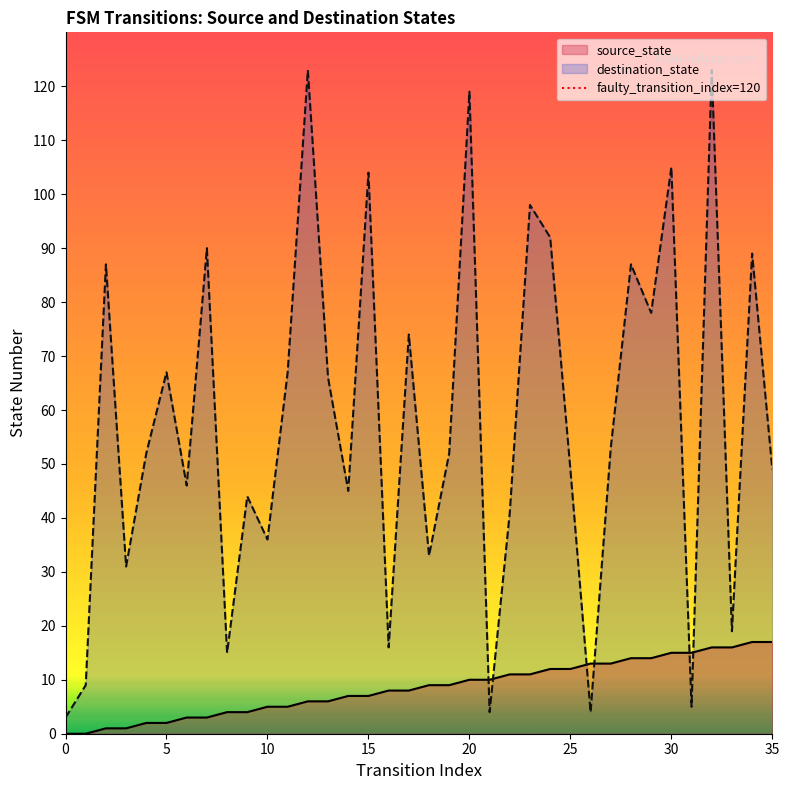

The destination_state series shows 36 at 10. True or false?

True